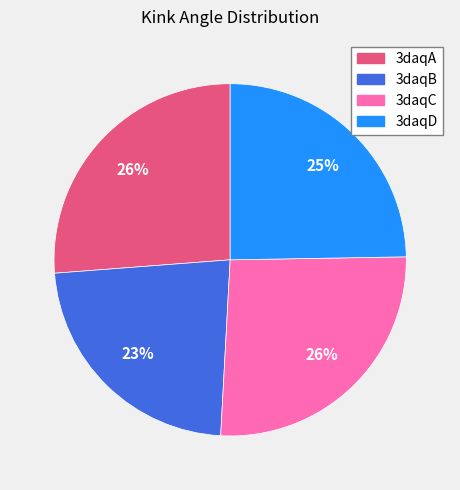

Combined, do 3daqC and 3daqB account for over 50%?

No